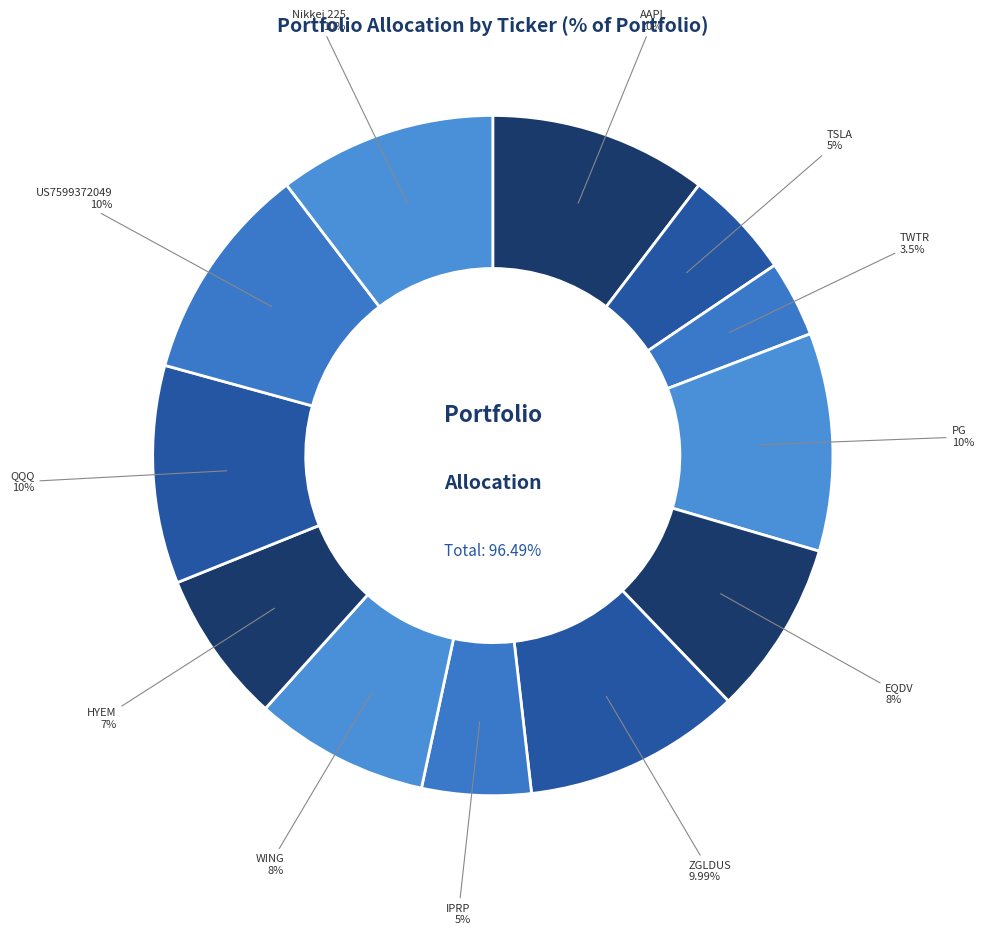

The US7599372049 slice represents 1% of the pie. True or false?

False